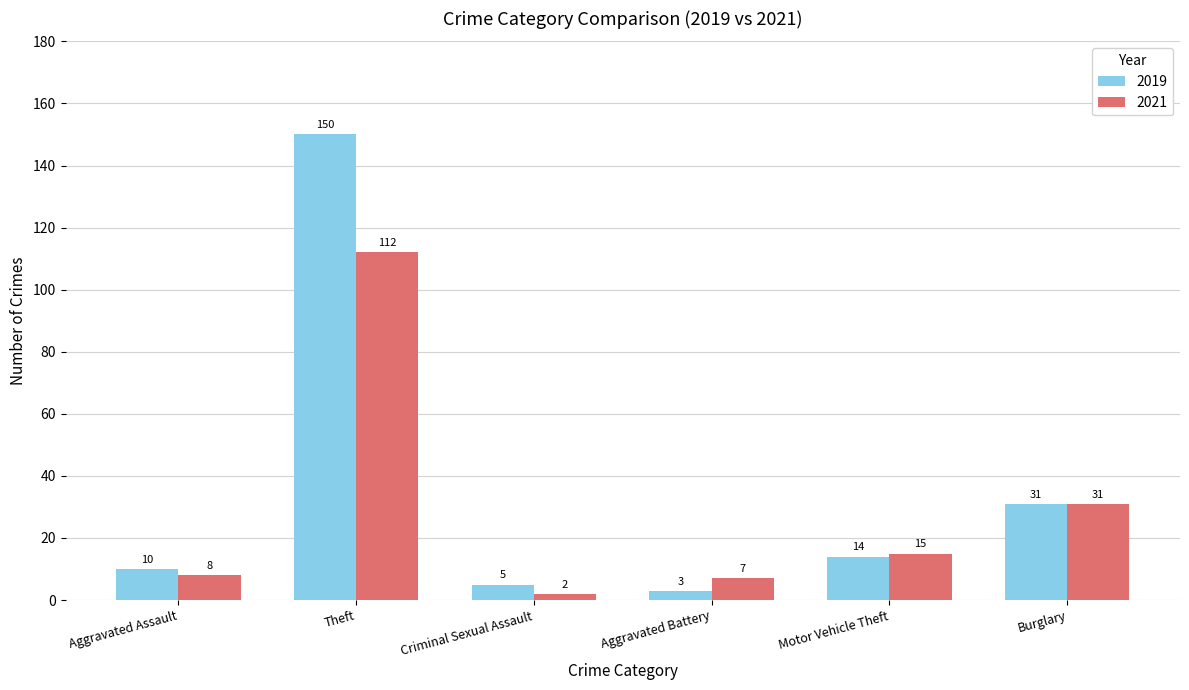

Which series has the largest range (max minus min)?

2019